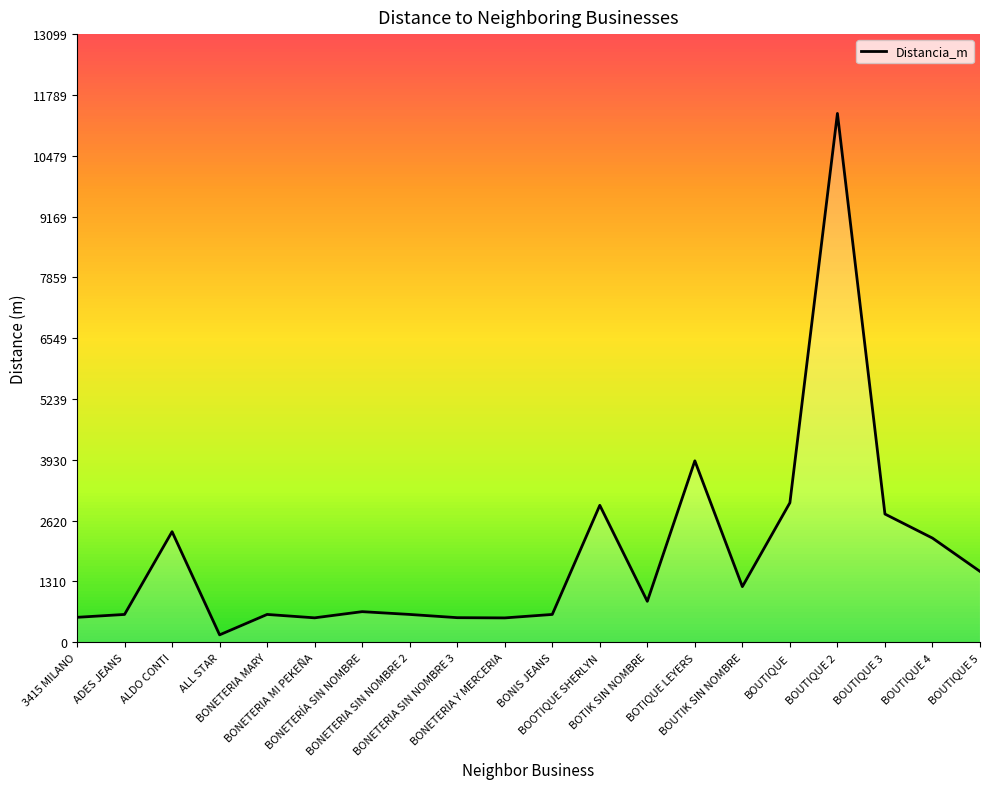

How many lines are shown in the chart?

1